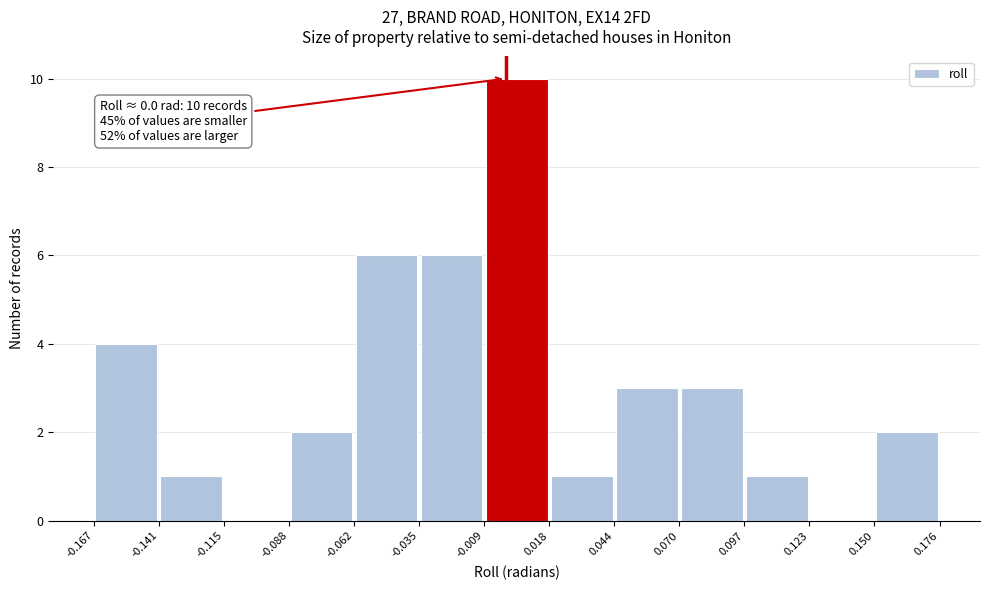

Which range on the x-axis has the tallest bar?

-0.009 to 0.018